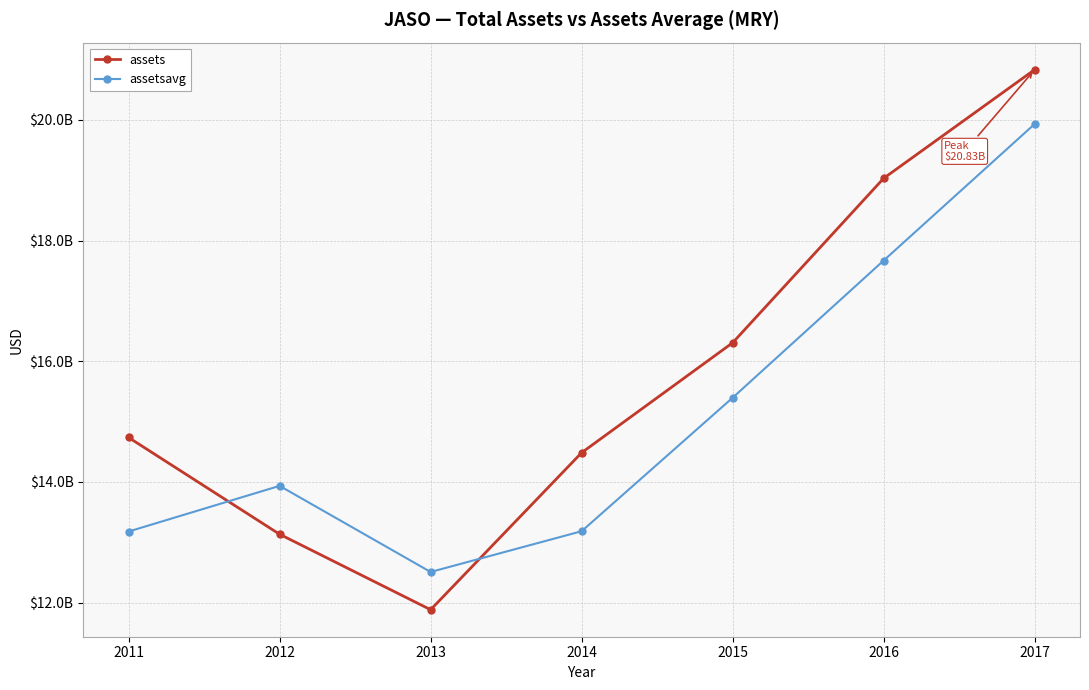

What are all the series names shown in the legend?

assets, assetsavg